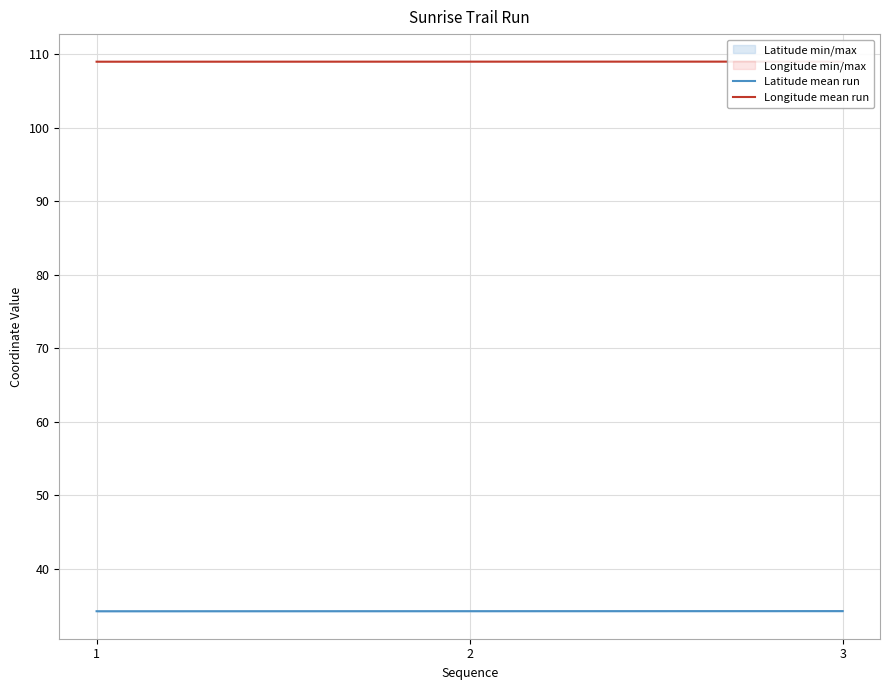

Which has a higher value, 2 or 3?

3